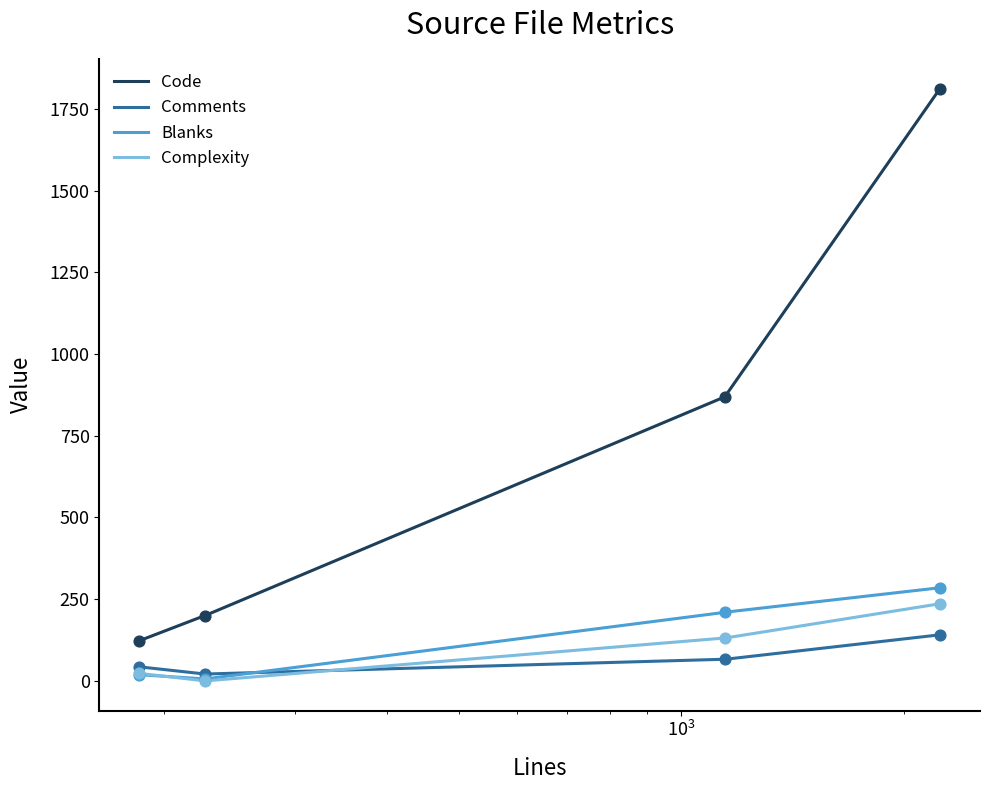

At how many categories does at least one series exceed 1529?

1